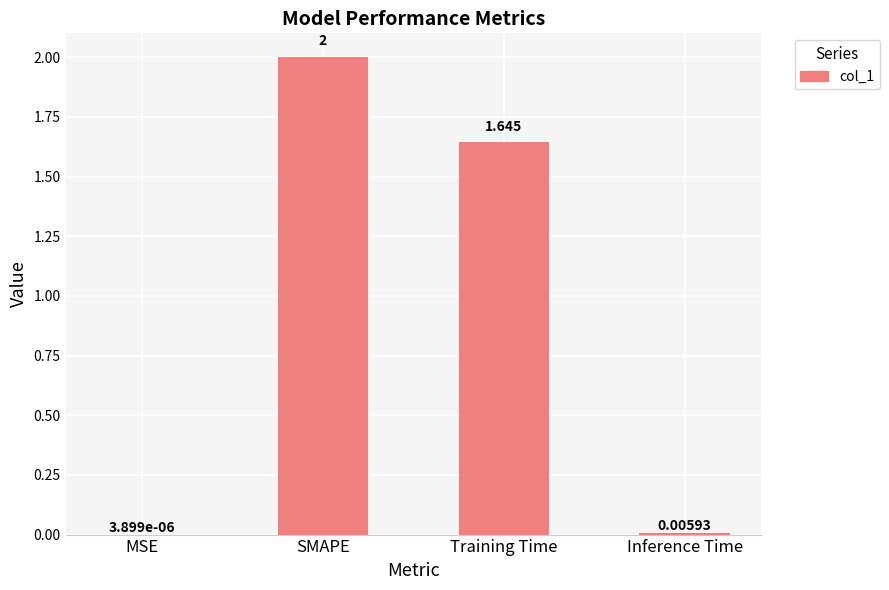

At which category does the chart reach its peak across all series?

SMAPE